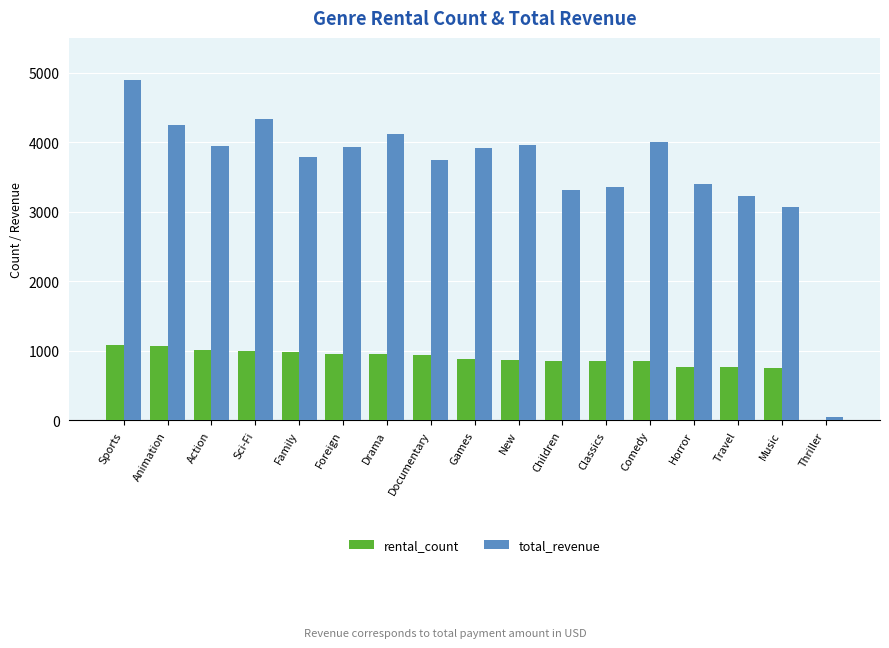

At which label does rental_count first exceed 884?

Sports